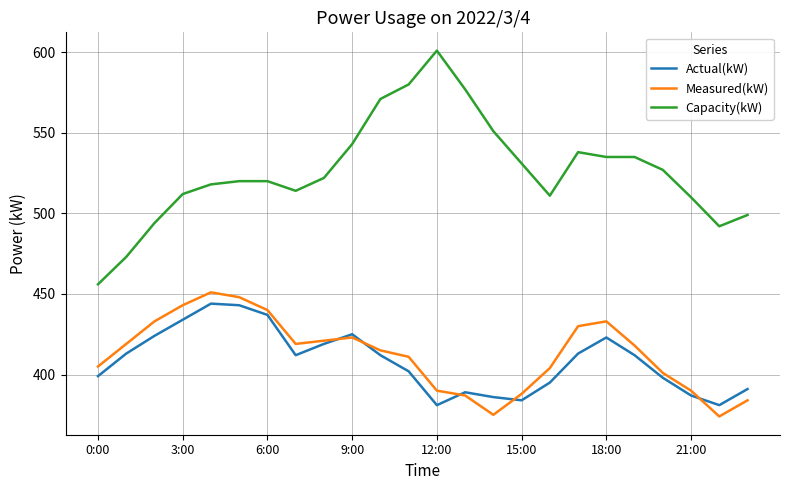

At how many categories does at least one series exceed 503?

19